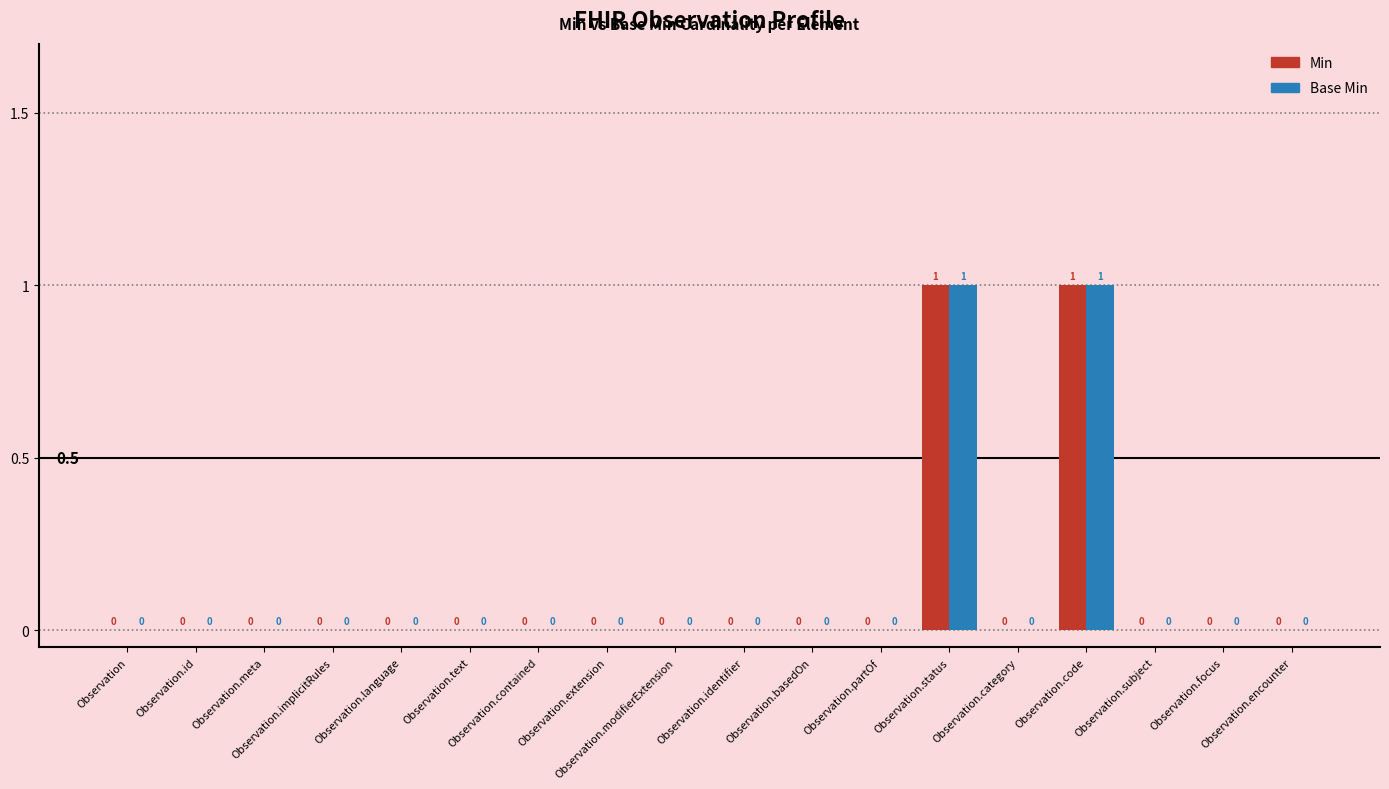

Reading right to left, transcribe all the data shown in this chart.

Min: Observation.encounter=0	Observation.focus=0	Observation.subject=0	Observation.code=1	Observation.category=0	Observation.status=1	Observation.partOf=0	Observation.basedOn=0	Observation.identifier=0	Observation.modifierExtension=0	Observation.extension=0	Observation.contained=0	Observation.text=0	Observation.language=0	Observation.implicitRules=0	Observation.meta=0	Observation.id=0	Observation=0
Base Min: Observation.encounter=0	Observation.focus=0	Observation.subject=0	Observation.code=1	Observation.category=0	Observation.status=1	Observation.partOf=0	Observation.basedOn=0	Observation.identifier=0	Observation.modifierExtension=0	Observation.extension=0	Observation.contained=0	Observation.text=0	Observation.language=0	Observation.implicitRules=0	Observation.meta=0	Observation.id=0	Observation=0